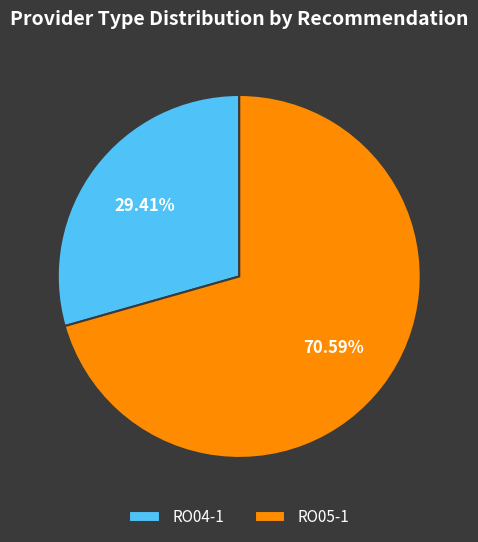

Which category has the smallest portion of the pie?

RO04-1